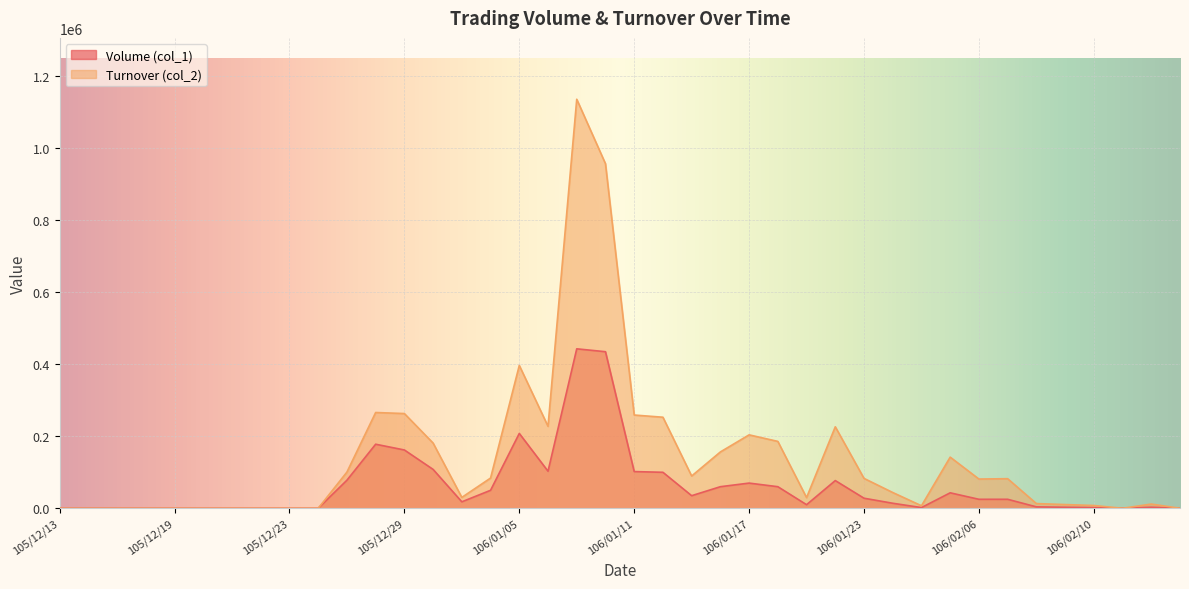

How many data points in Turnover (col_2) are less than 81250?

20